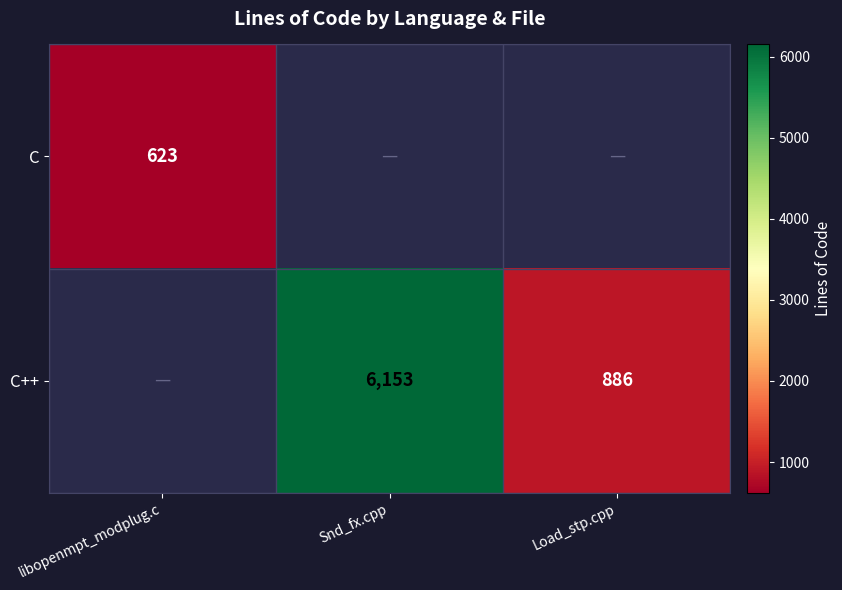

At how many categories does at least one series exceed 4455?

1